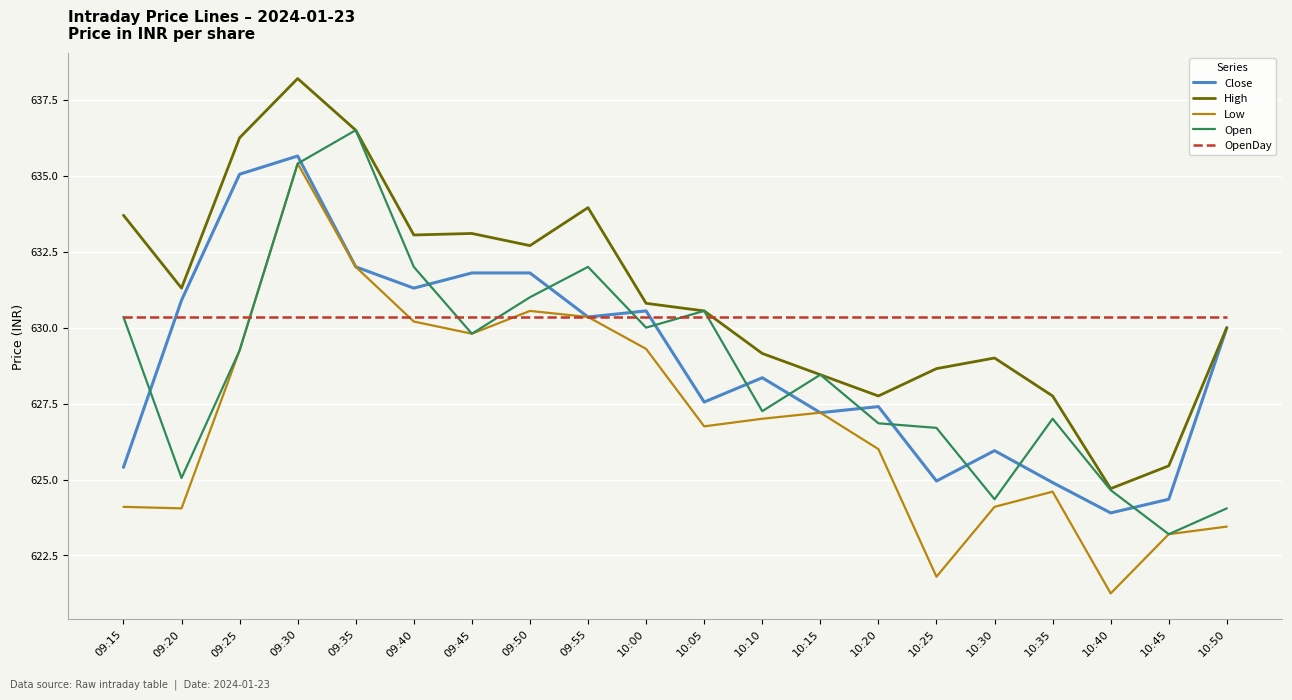

What is the maximum value shown in the chart?

638.2